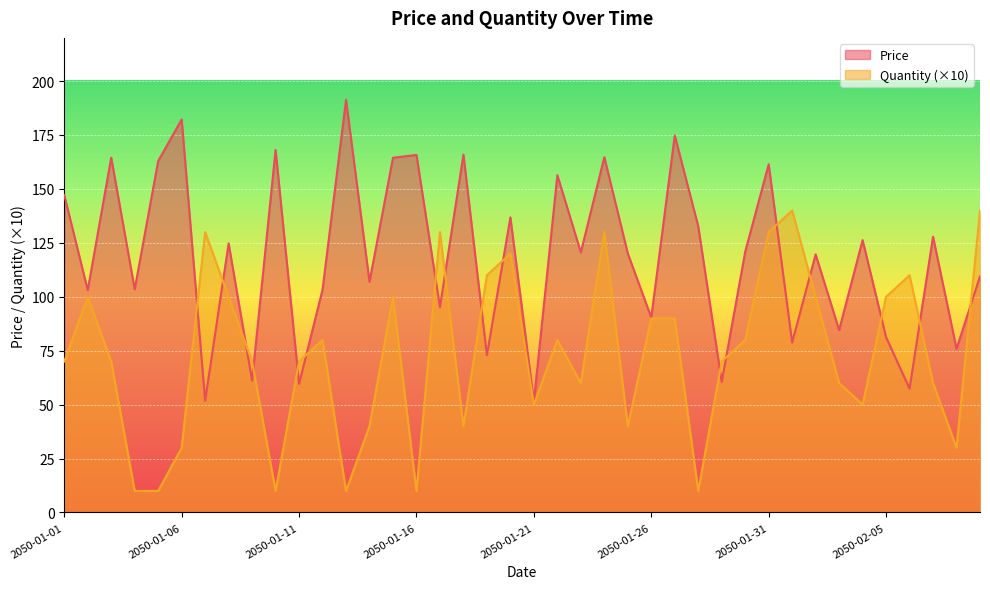

Where is Quantity nearest to the value 75?

2050-01-01